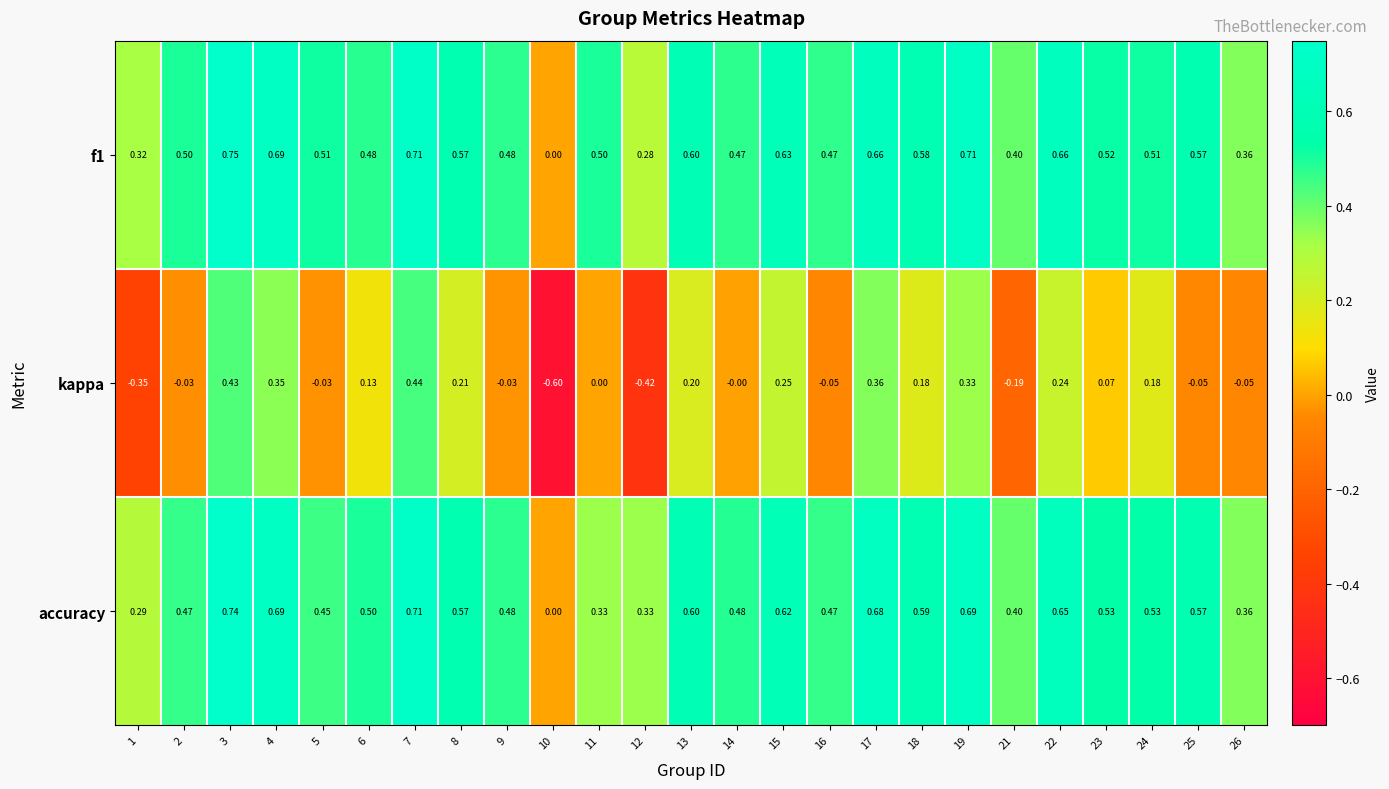

Which series has the widest spread of values?

kappa